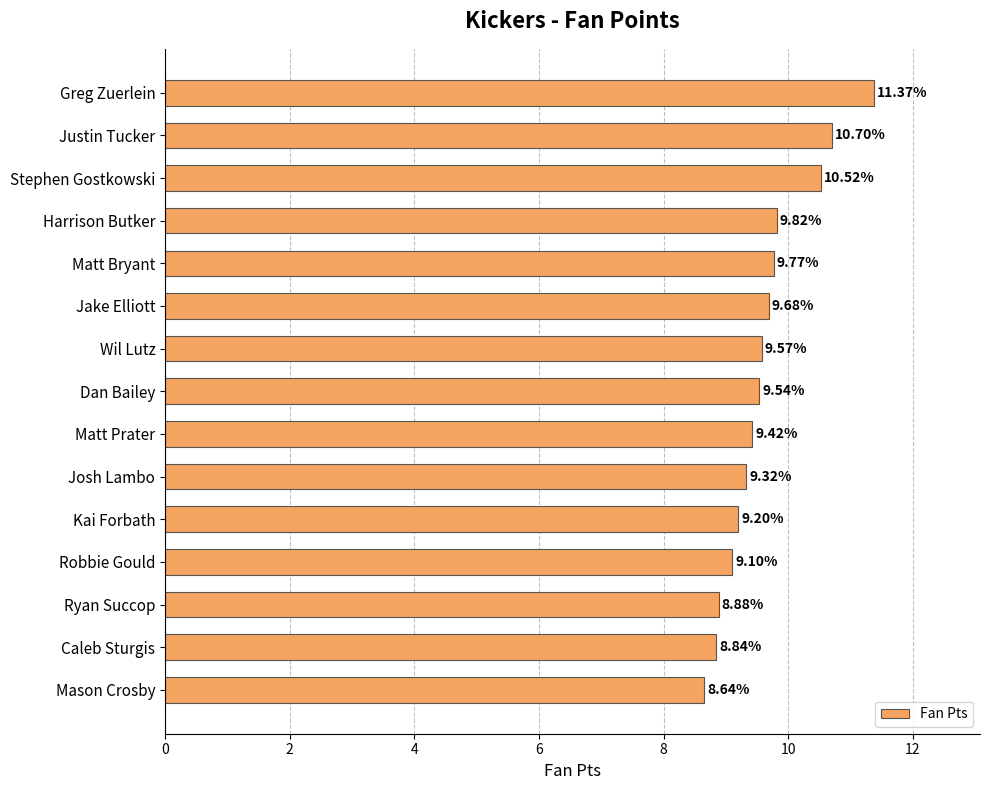

What is the label of the 8th bar from the top?

Dan Bailey